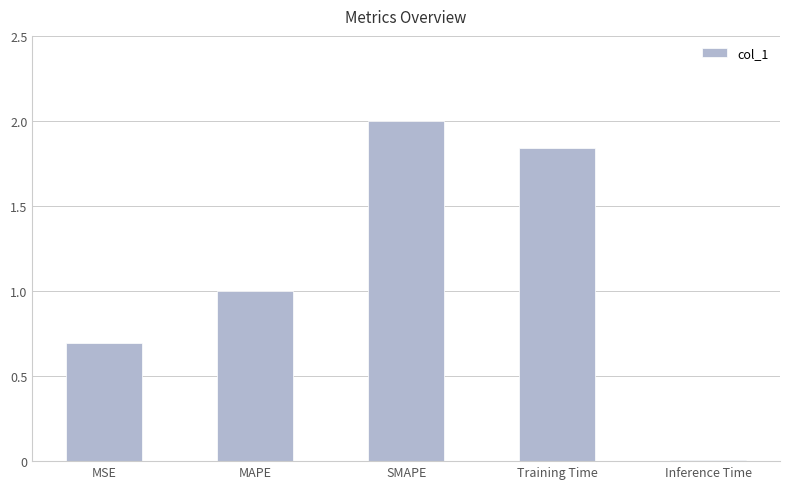

Rank the categories by value from lowest to highest.

Inference Time, MSE, MAPE, Training Time, SMAPE